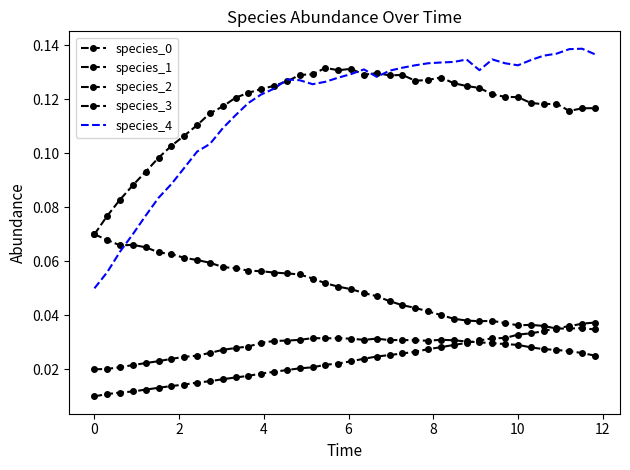

How many species_0 values are between 0 and 1?

40